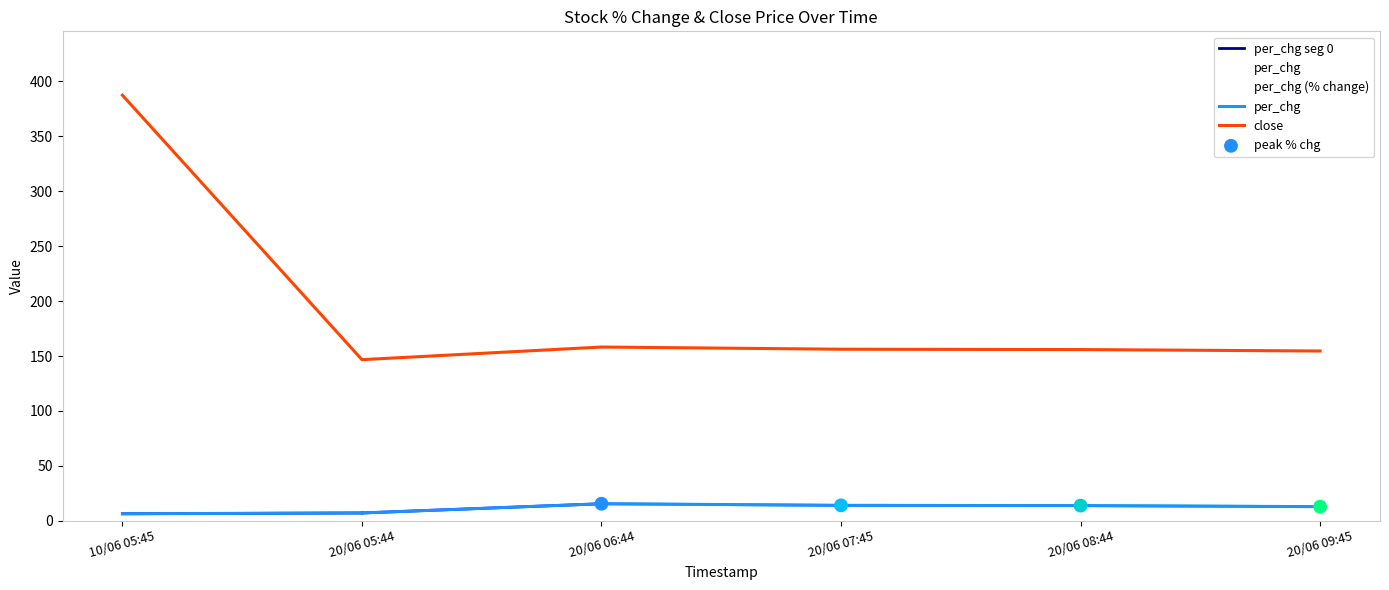

At which category is the sum across all series the highest?

10/06 05:45